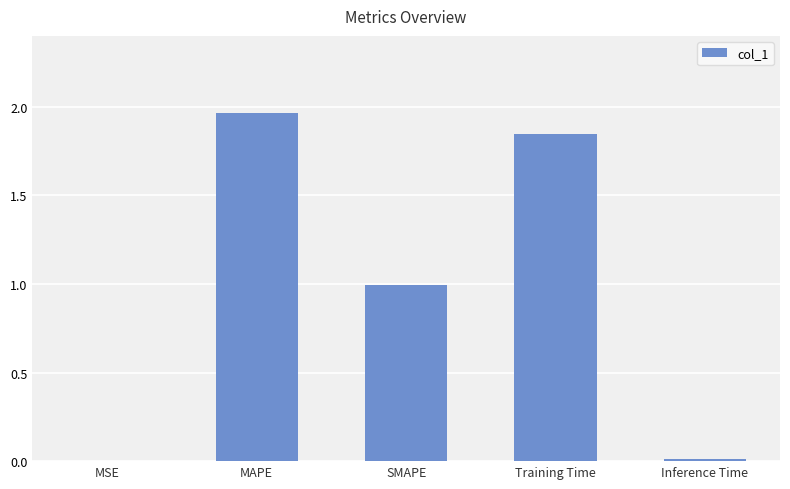

What is the change in value from MSE to Training Time?

+1.8